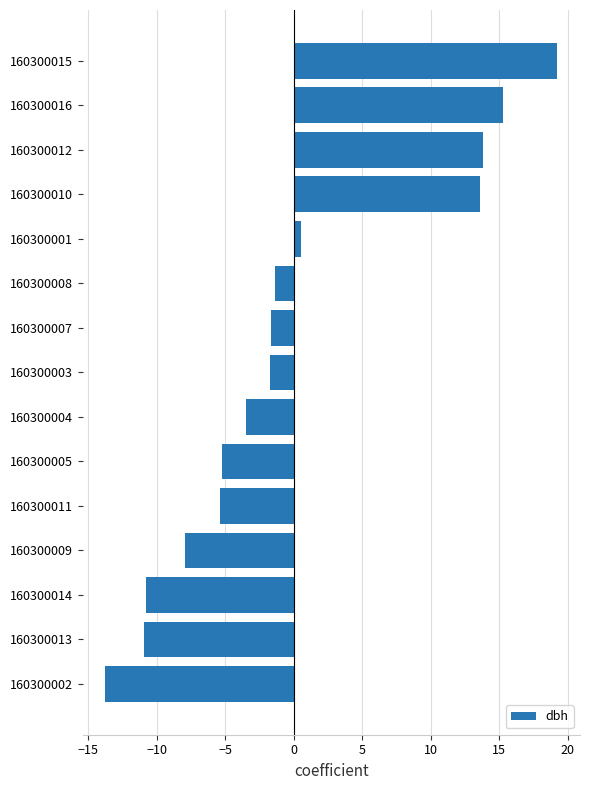

What is the maximum value shown in the chart?

19.2